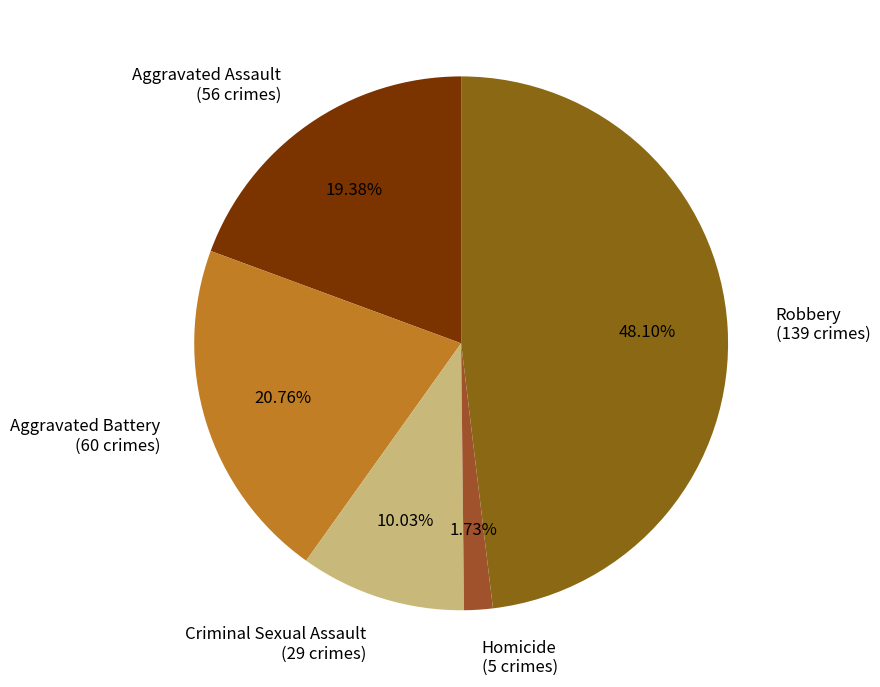

What is the smallest slice in the pie chart?

Homicide